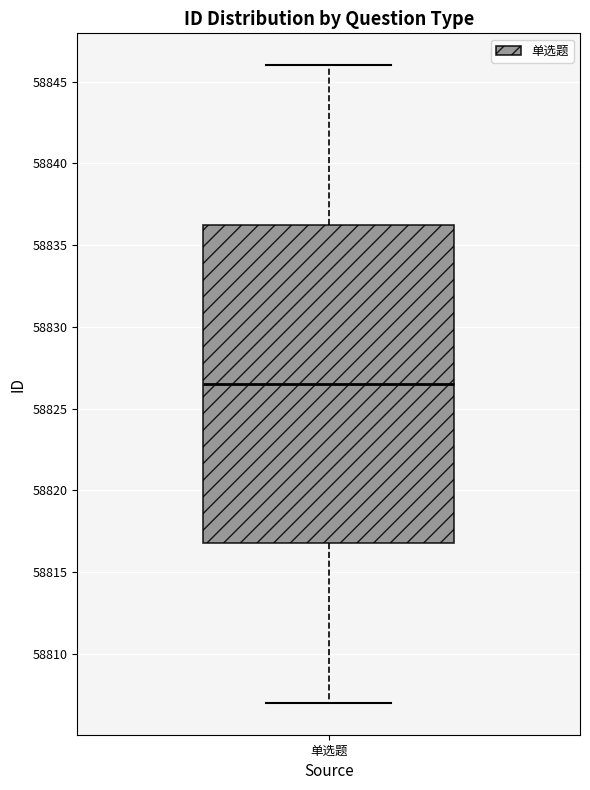

Read this box plot against the y-axis: the position of the median line, the range covered by the box, and the ends of both whiskers. The values are not printed on the chart, so give them approximately, as read against the axis.

median 58826.5, box 58817.0 to 58836.5, whiskers 58807.0 to 58846.0